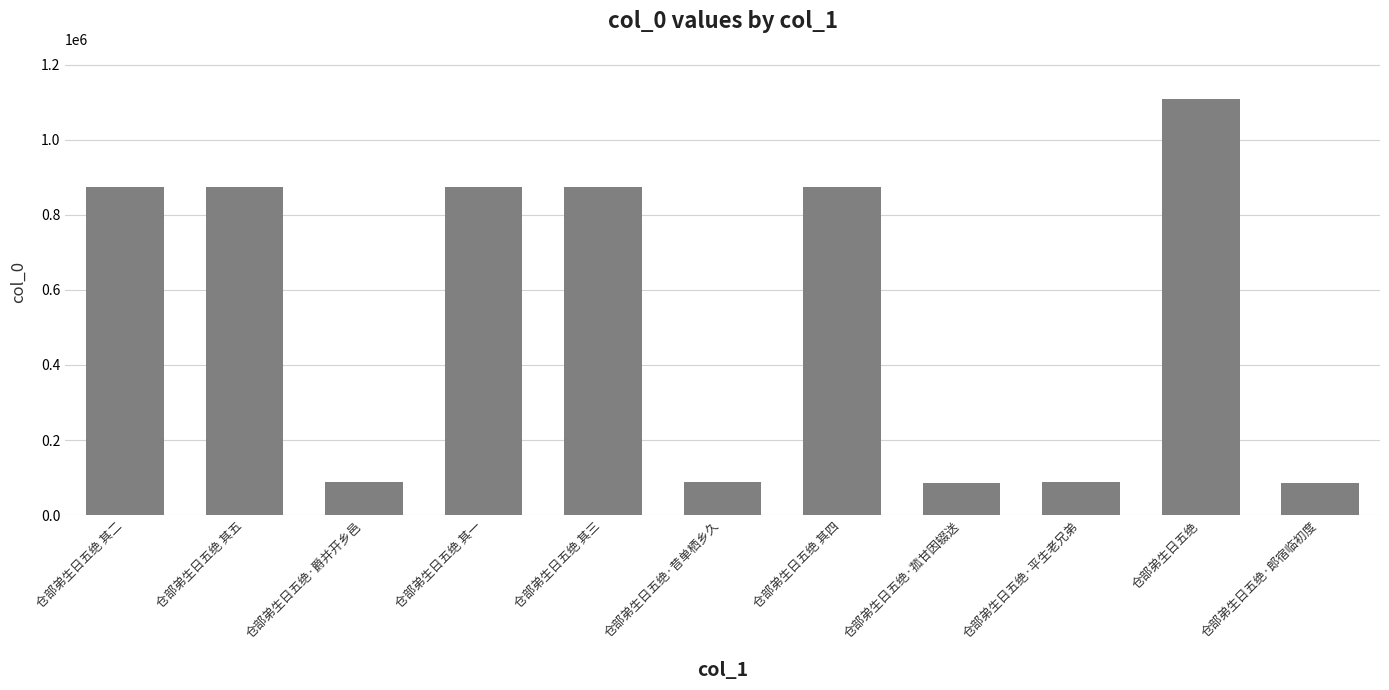

Count the number of categories in the chart.

11